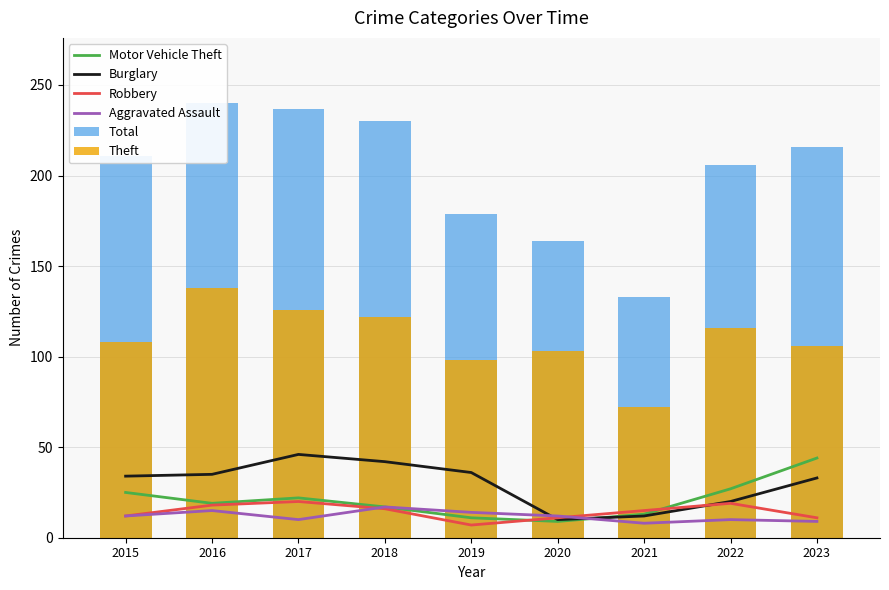

At which category does the chart reach its peak across all series?

2016